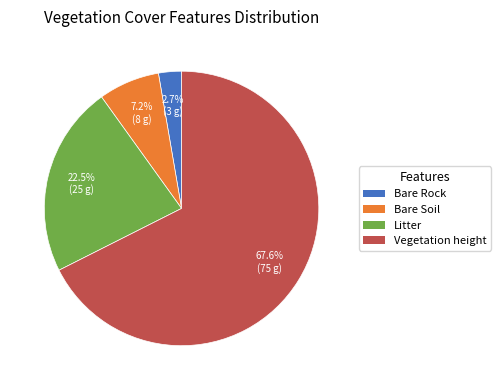

What is the ratio of the value at Litter to the value at Vegetation height?

0.3